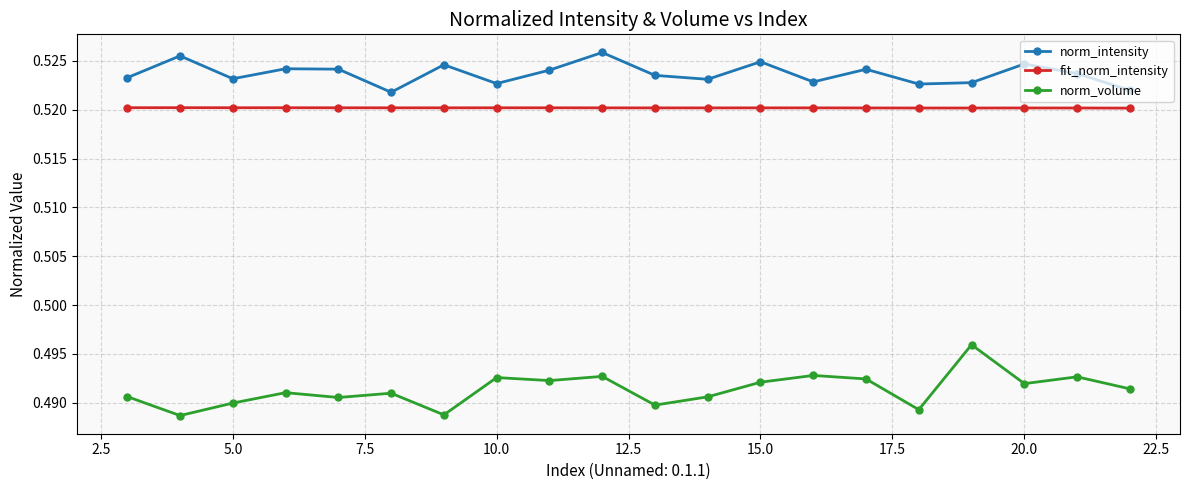

True or false: fit_norm_intensity has more than 0 points higher than both neighbors.

True